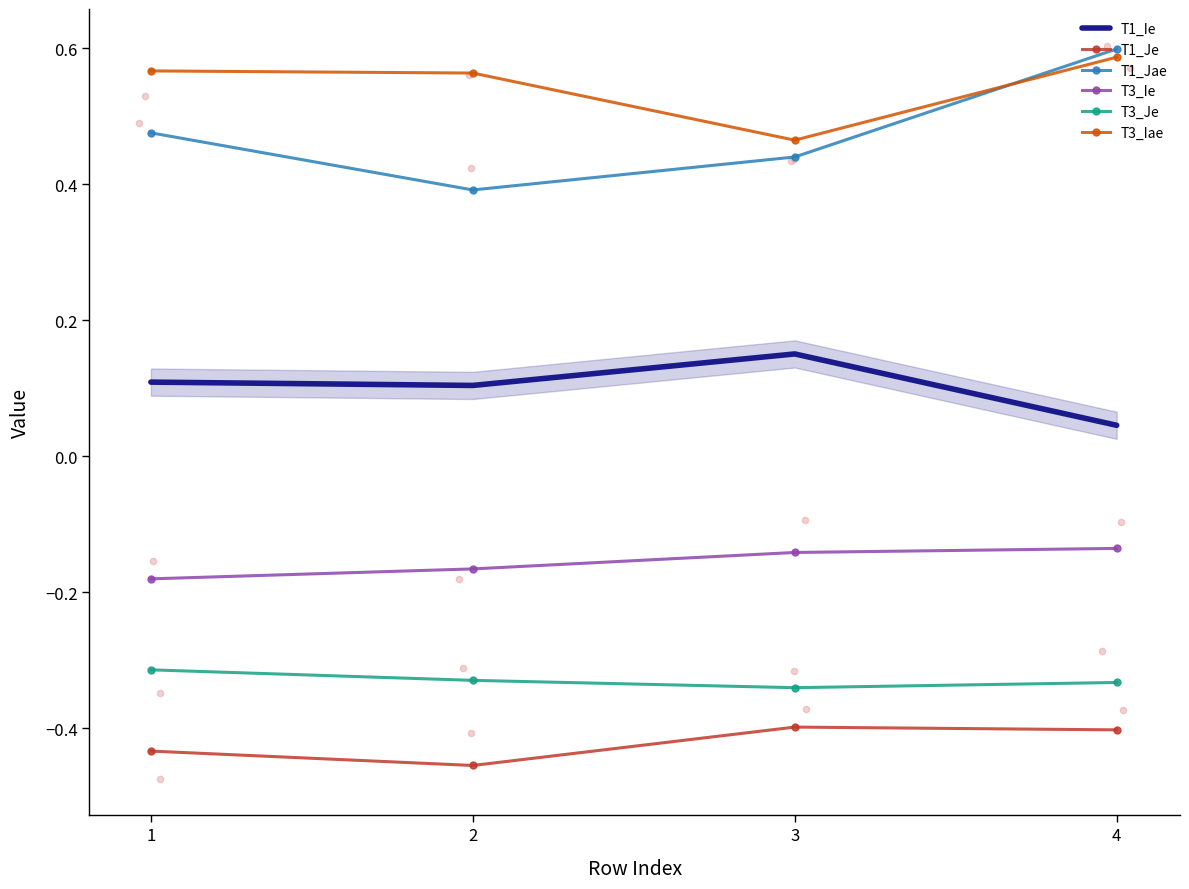

Which series reaches the minimum Y coordinate?

T1_Je